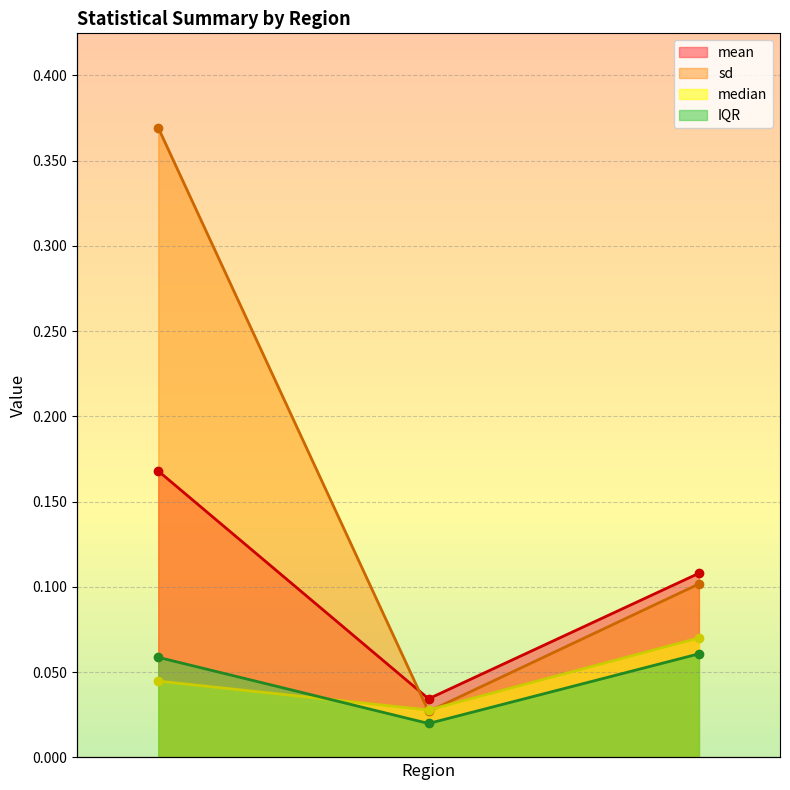

Is it true that IQR equals 0.1 at Paracas?

True